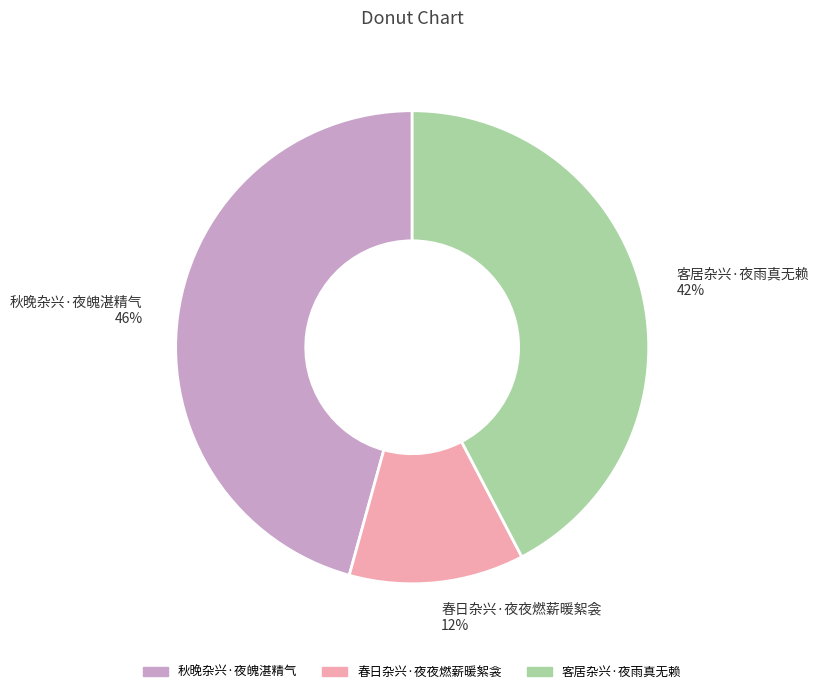

Combined, do 春日杂兴·夜夜燃薪暖絮衾 12% and 客居杂兴·夜雨真无赖 42% account for over 50%?

Yes